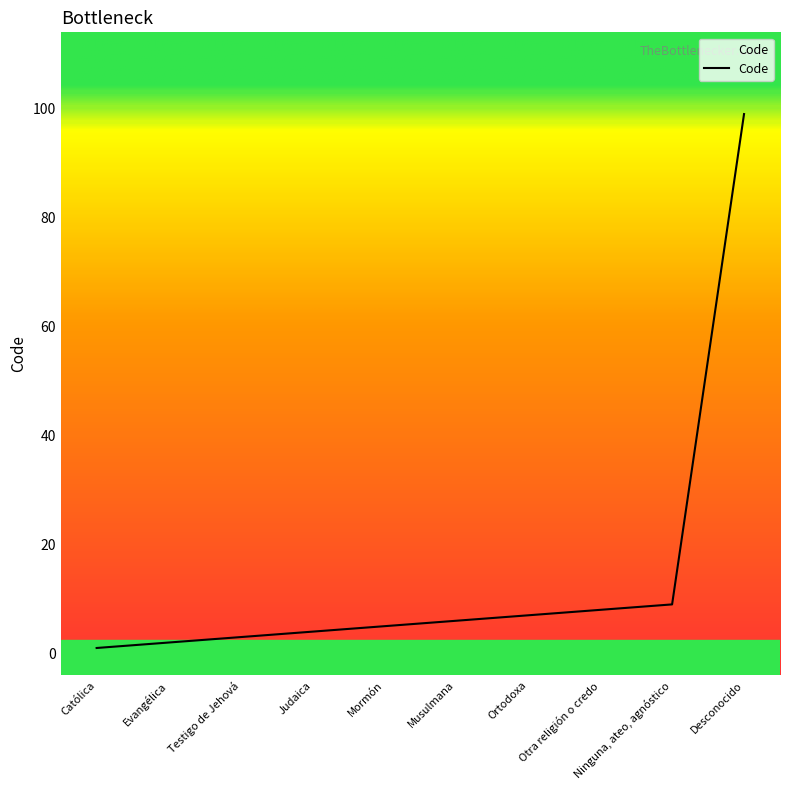

What is the ratio of the value at Musulmana to the value at Mormón?

1.2